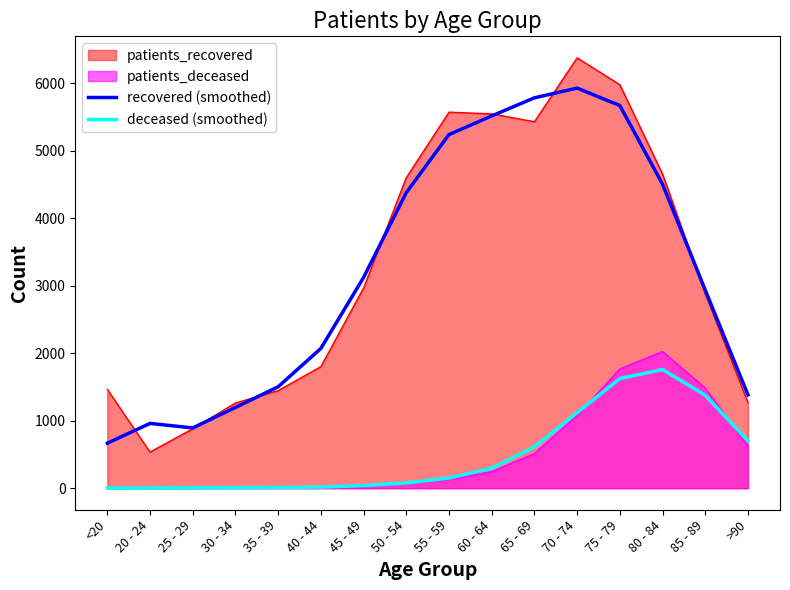

Read the recovered (smoothed) value at 45 - 49.

3123.3